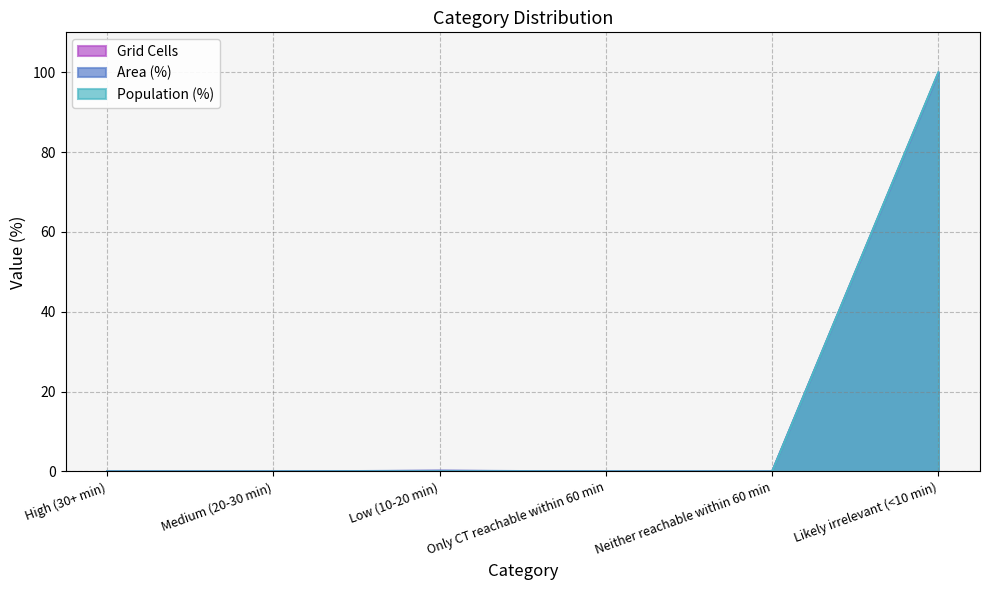

True or false: Population (%) and Area (%) intersect in this chart.

False